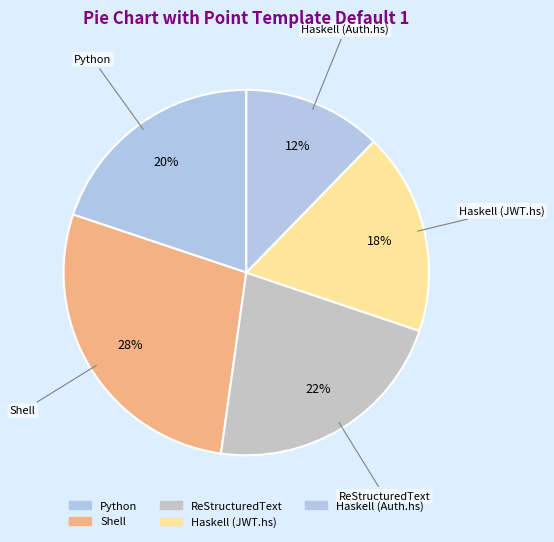

The Haskell (JWT.hs) slice represents 31% of the pie. True or false?

False